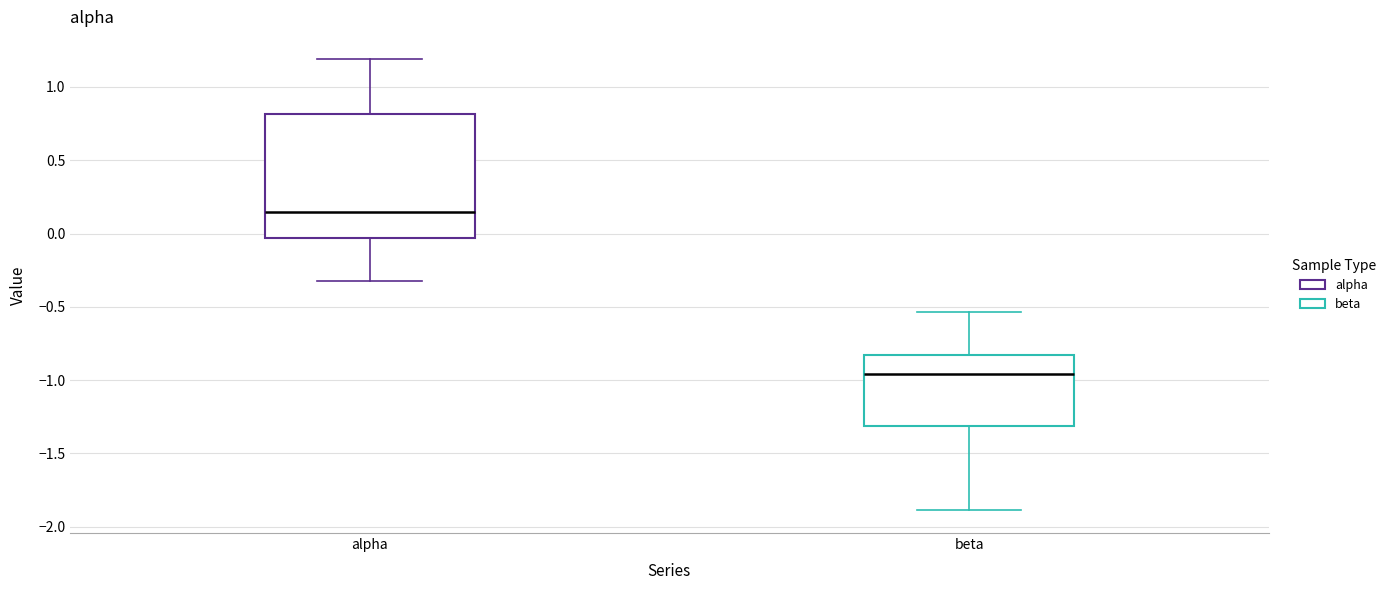

Which box has the lowest median line?

beta